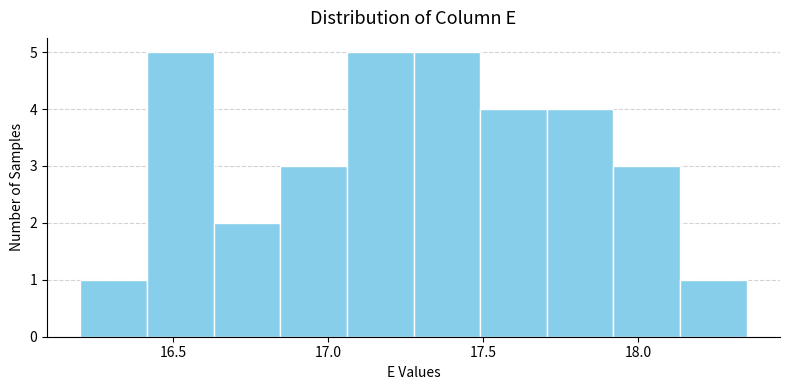

Reading left to right, transcribe this chart: for each bar, give the range it covers on the x-axis and its height. Neither the bar edges nor the heights are printed on the chart, so give them approximately, as read against the axes.

16.200 to 16.415: 1
16.415 to 16.630: 5
16.630 to 16.845: 2
16.845 to 17.060: 3
17.060 to 17.275: 5
17.275 to 17.490: 5
17.490 to 17.705: 4
17.705 to 17.920: 4
17.920 to 18.135: 3
18.135 to 18.350: 1